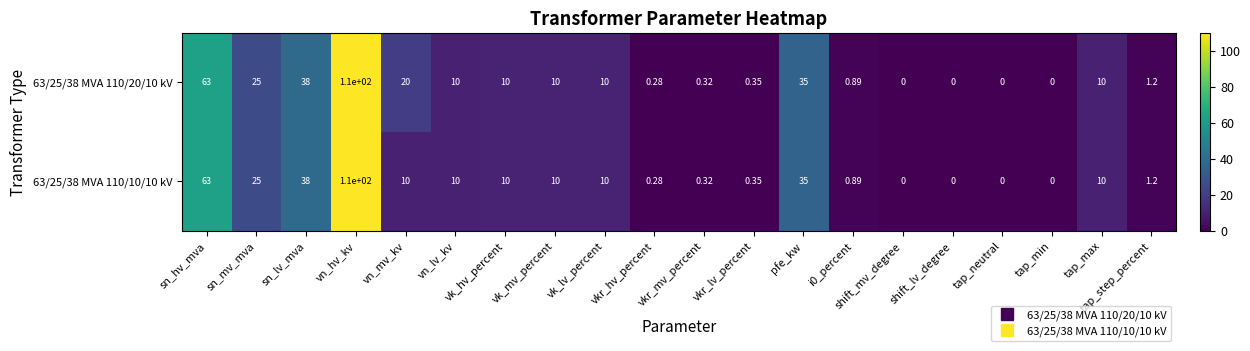

At which label does 63/25/38 MVA 110/20/10 kV first exceed 10?

sn_hv_mva